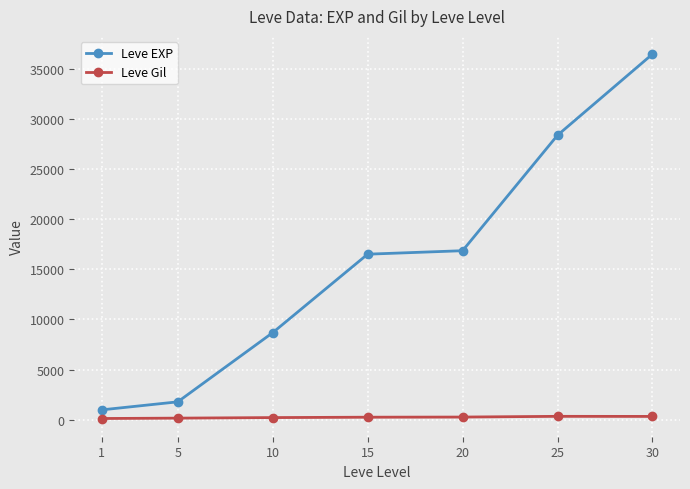

True or false: Leve EXP and Leve Gil intersect in this chart.

False